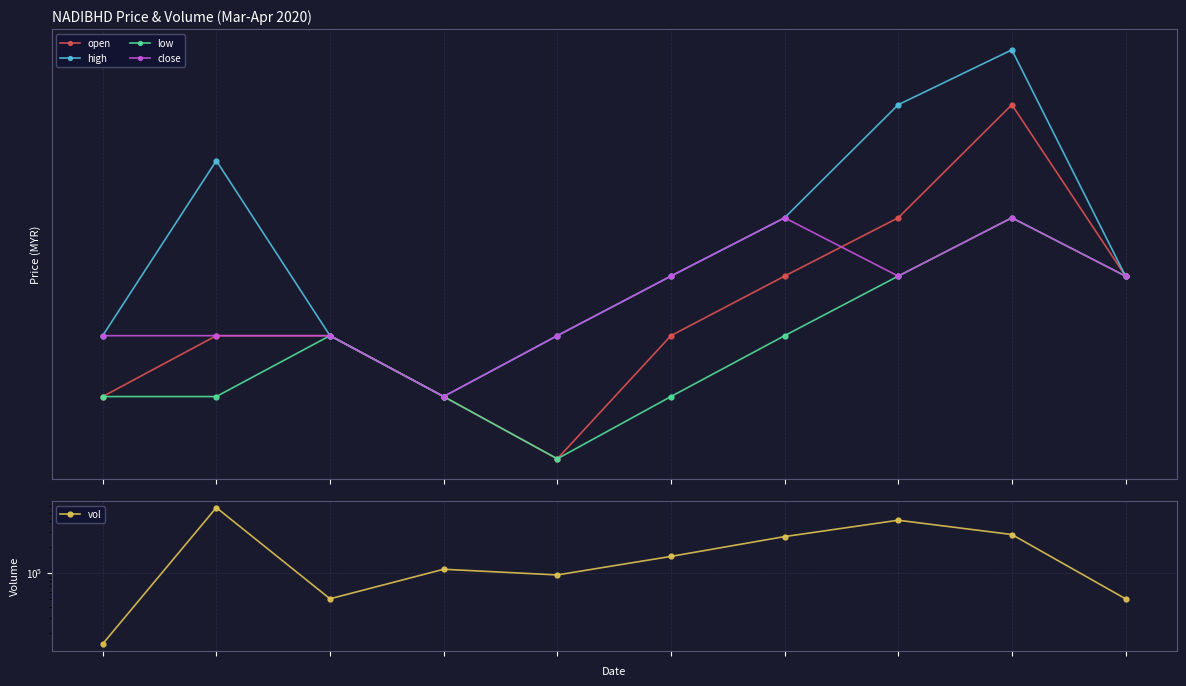

Is this an area chart (filled region under the line)?

No